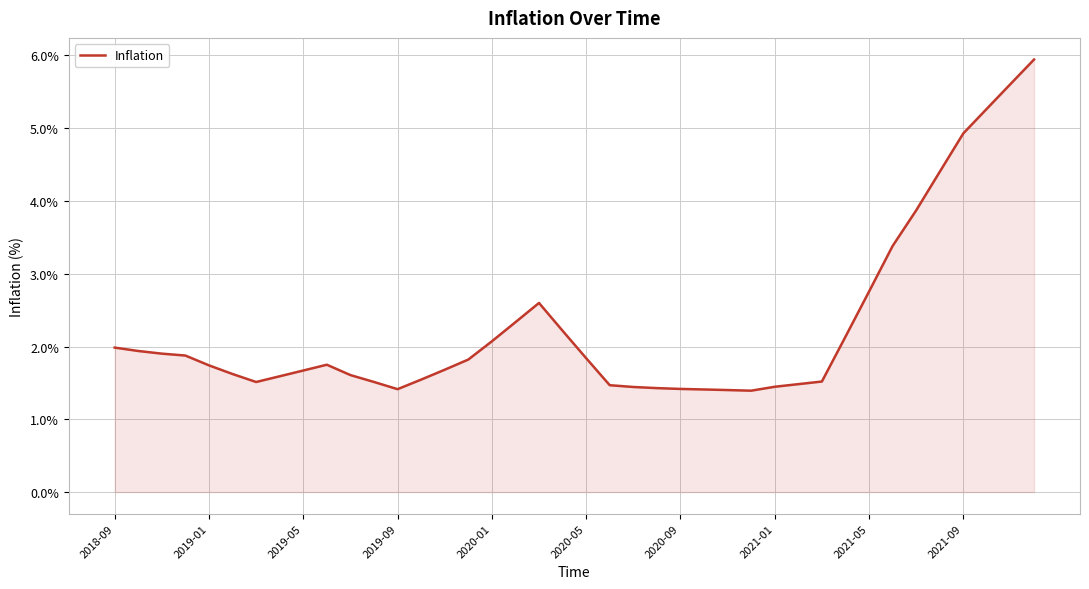

What is the minimum value shown in the chart?

1.4